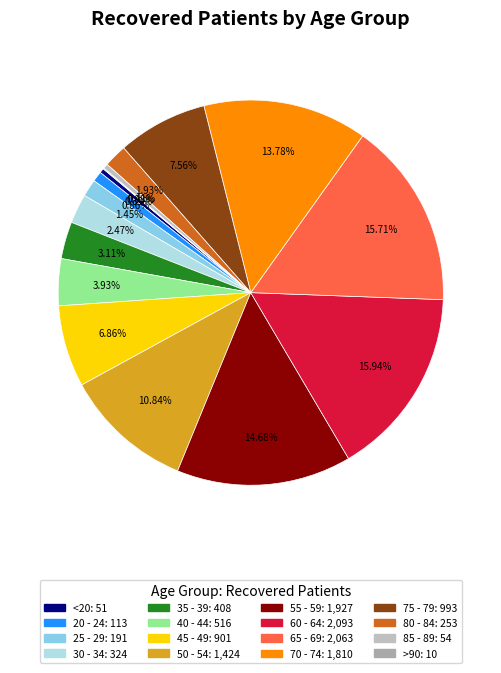

What percentage is NOT represented by 75 - 79?

92.4%